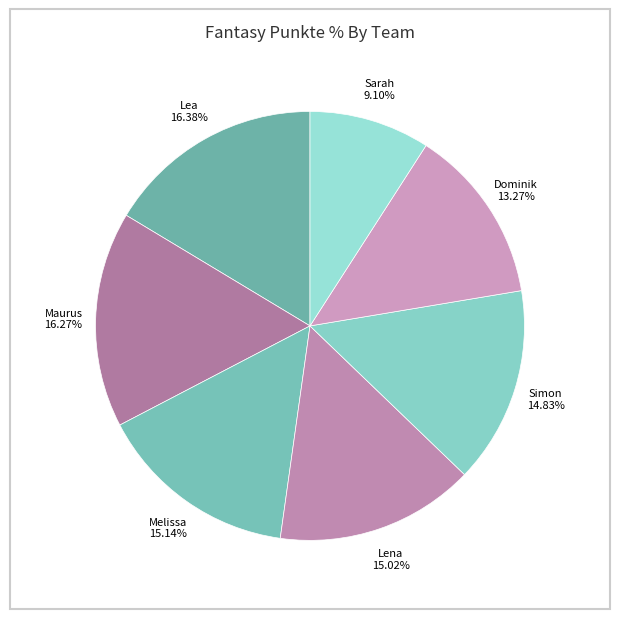

What is the smallest slice in the pie chart?

Sarah